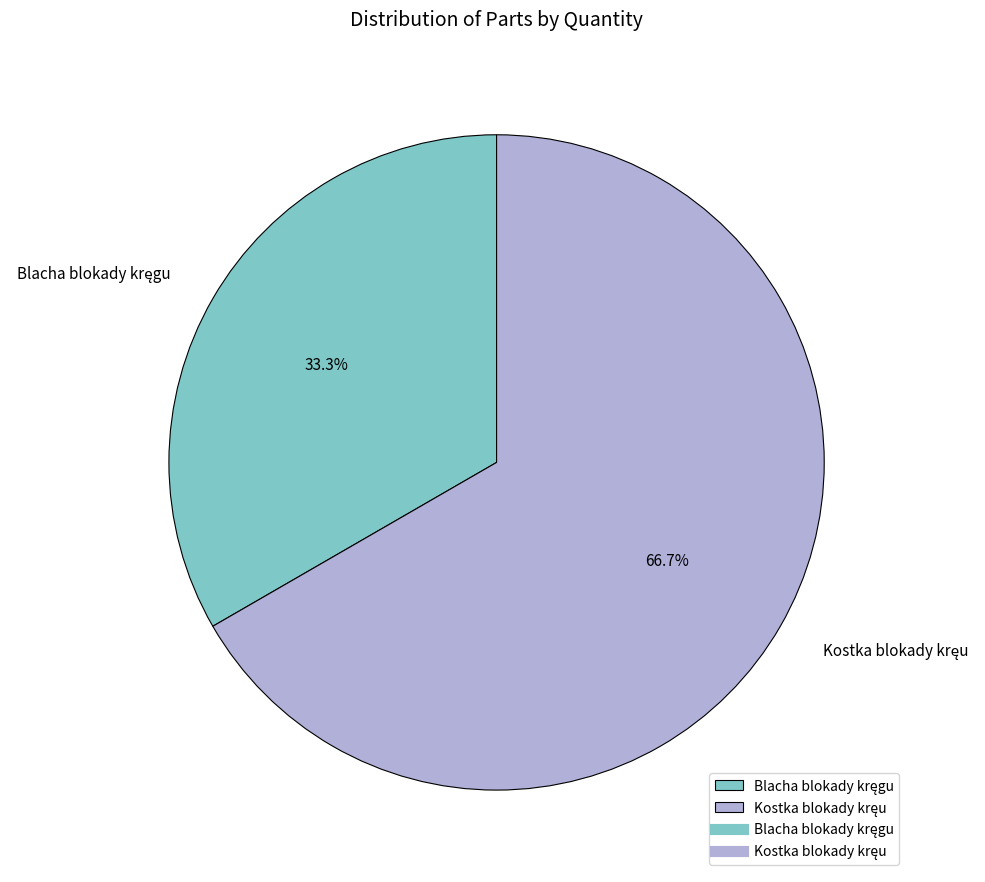

Is there a majority slice in this chart?

Yes